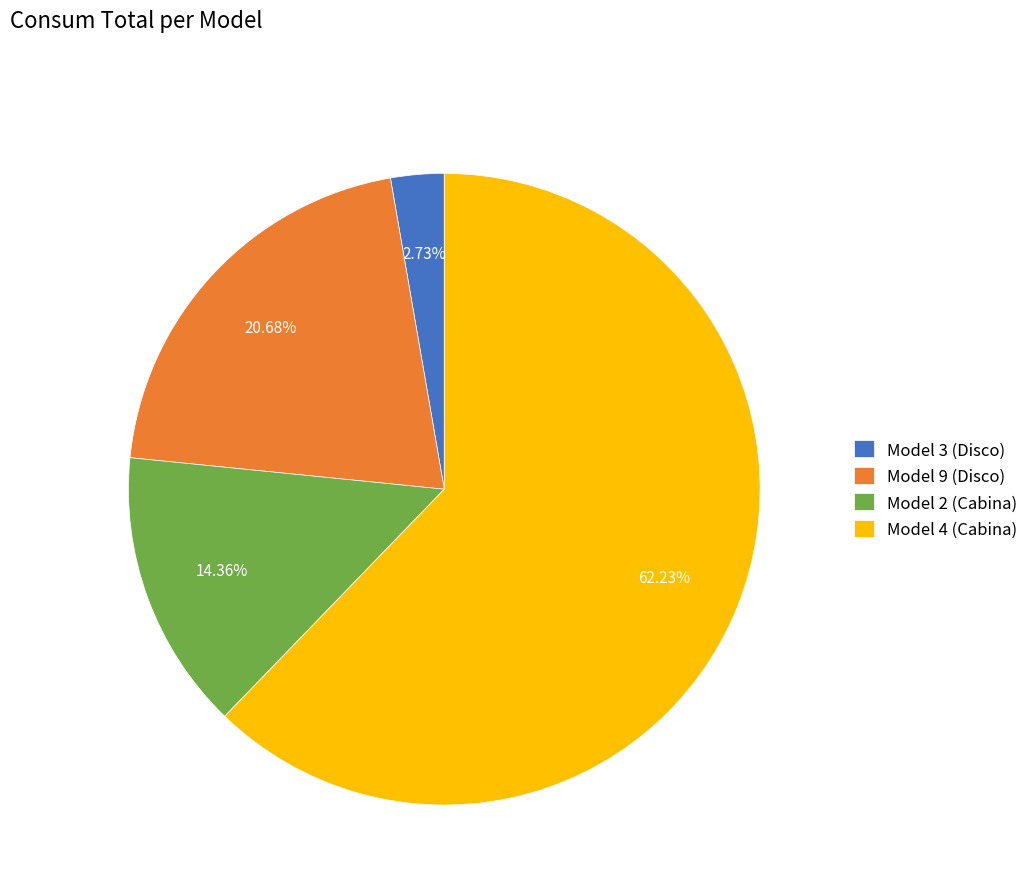

Do Model 9 (Disco) and Model 3 (Disco) together represent more than half of the pie?

No